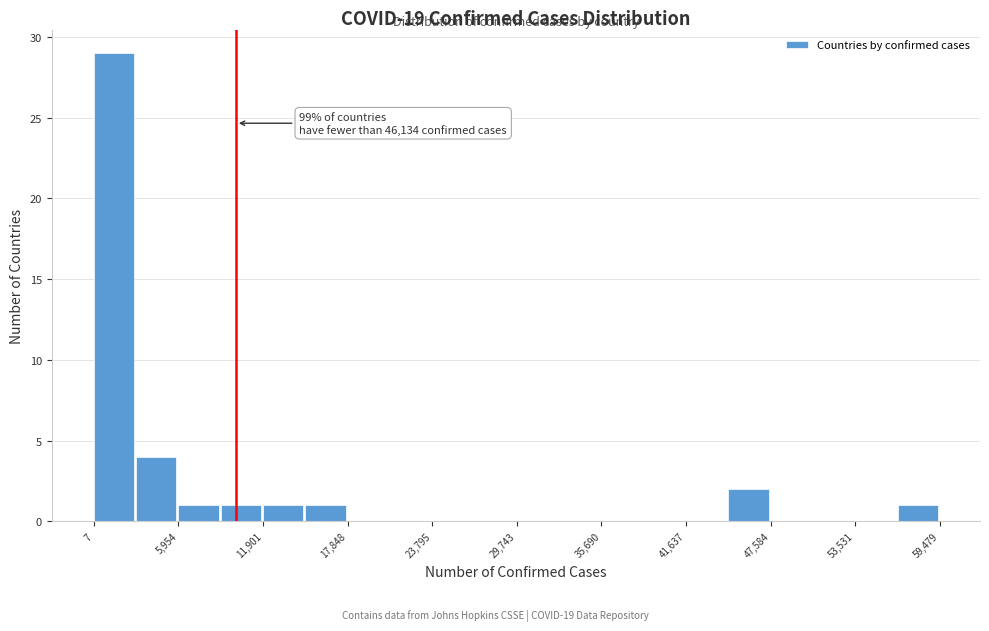

Around what value on the x-axis is the tallest bar? Give the approximate position of its centre, as read against the axis.

1000